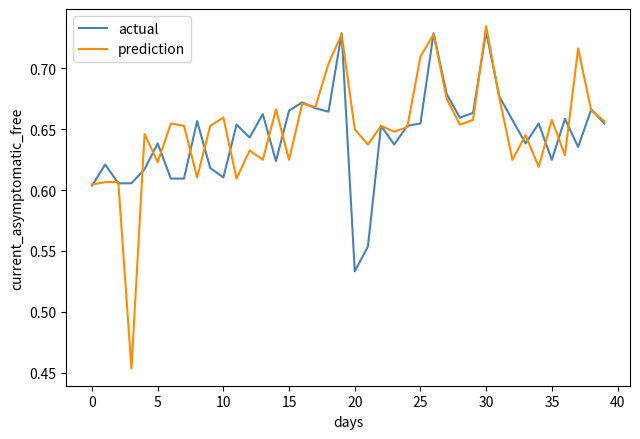

Which series has the widest spread of values?

prediction